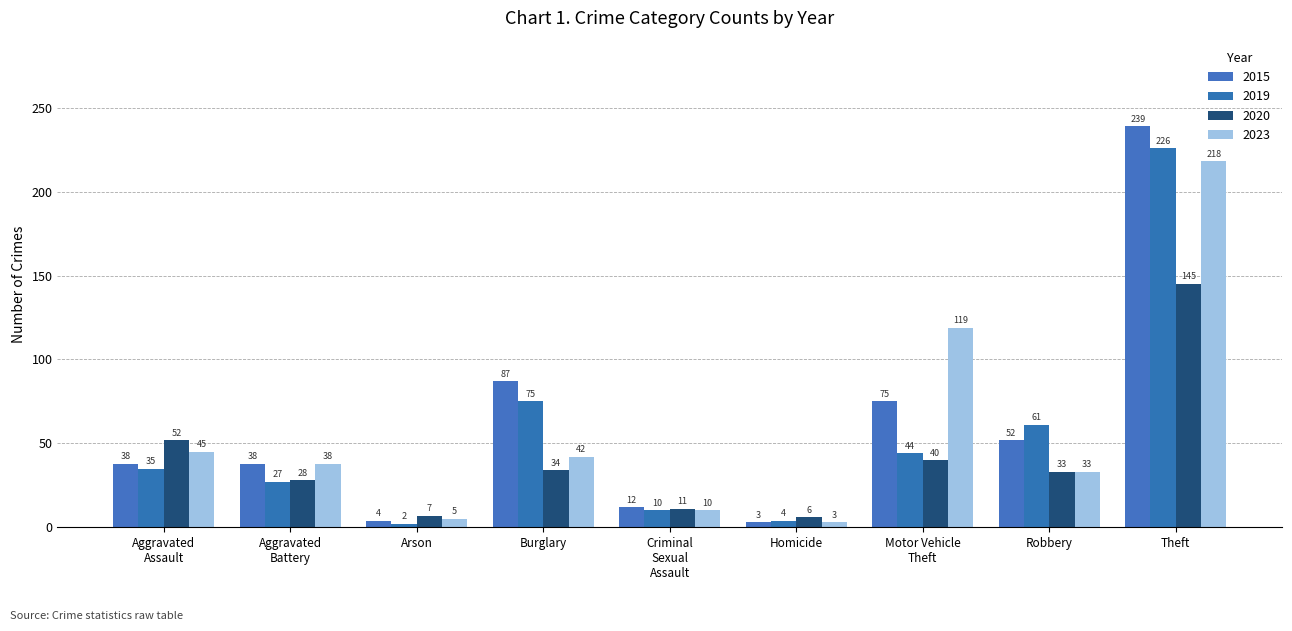

Is it true that 2020 equals 33 at Robbery?

True